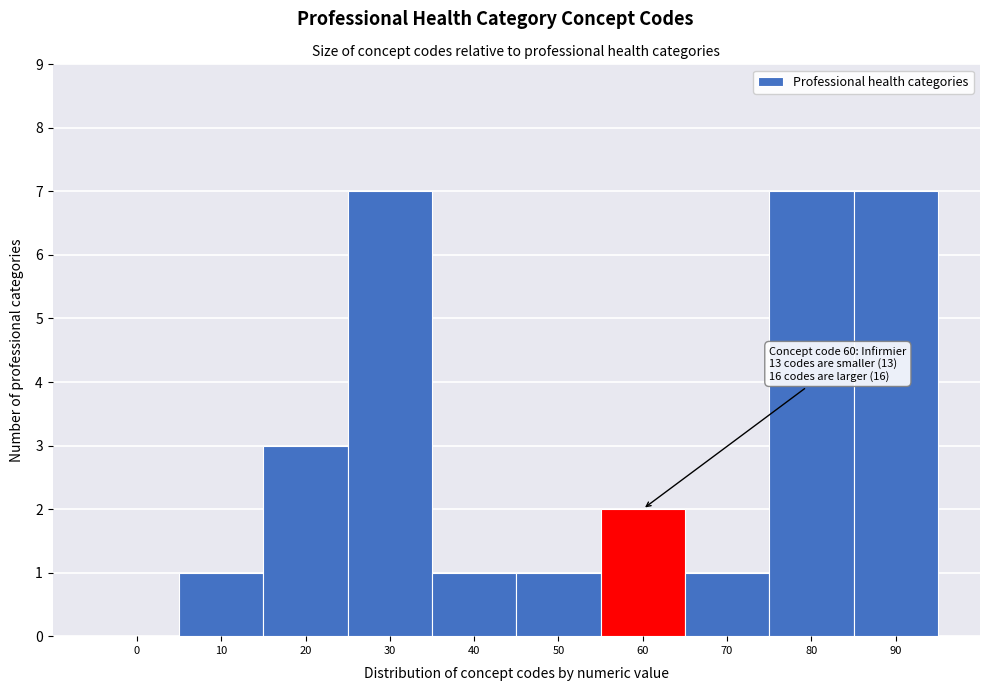

Reading left to right, transcribe all the data shown in this chart.

0=0	10=1	20=3	30=7	40=1	50=1	60=2	70=1	80=7	90=7